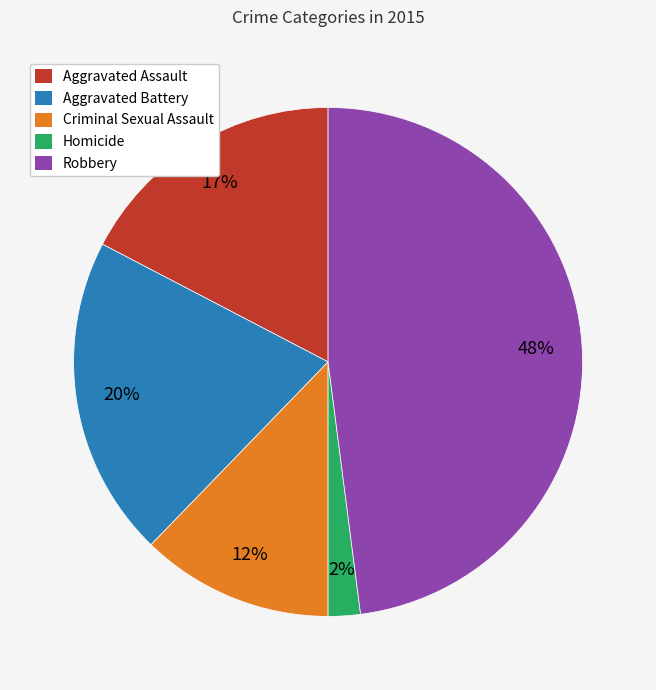

Between Homicide and Robbery, which is larger?

Robbery